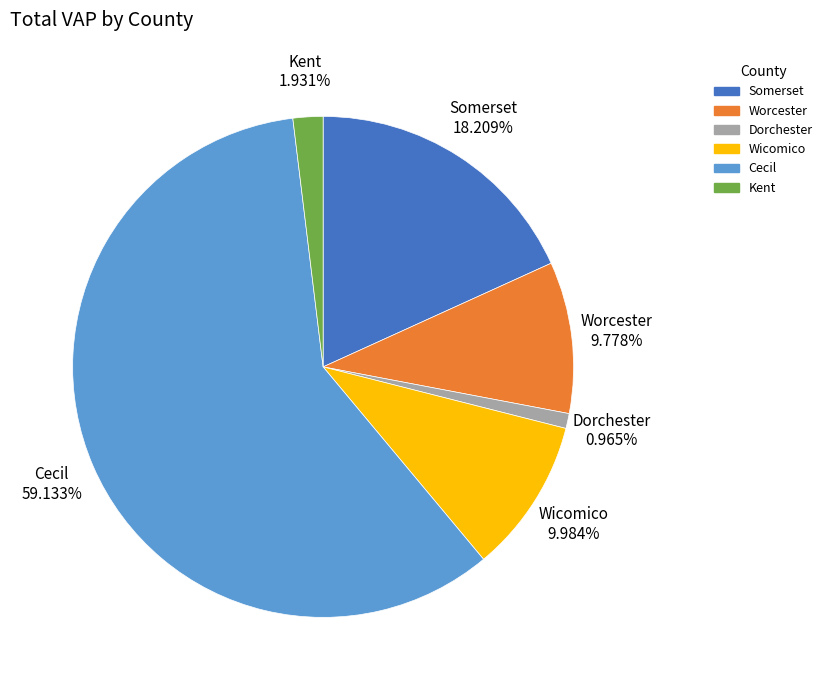

Between Worcester and Somerset, which is larger?

Somerset